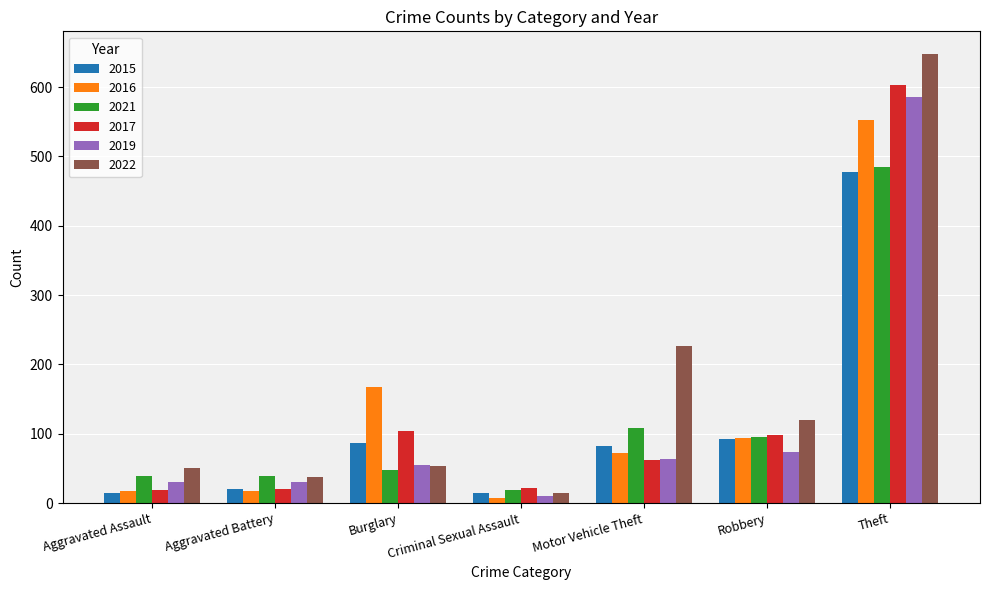

The value of 2015 at Criminal Sexual Assault is 14. True or false?

True